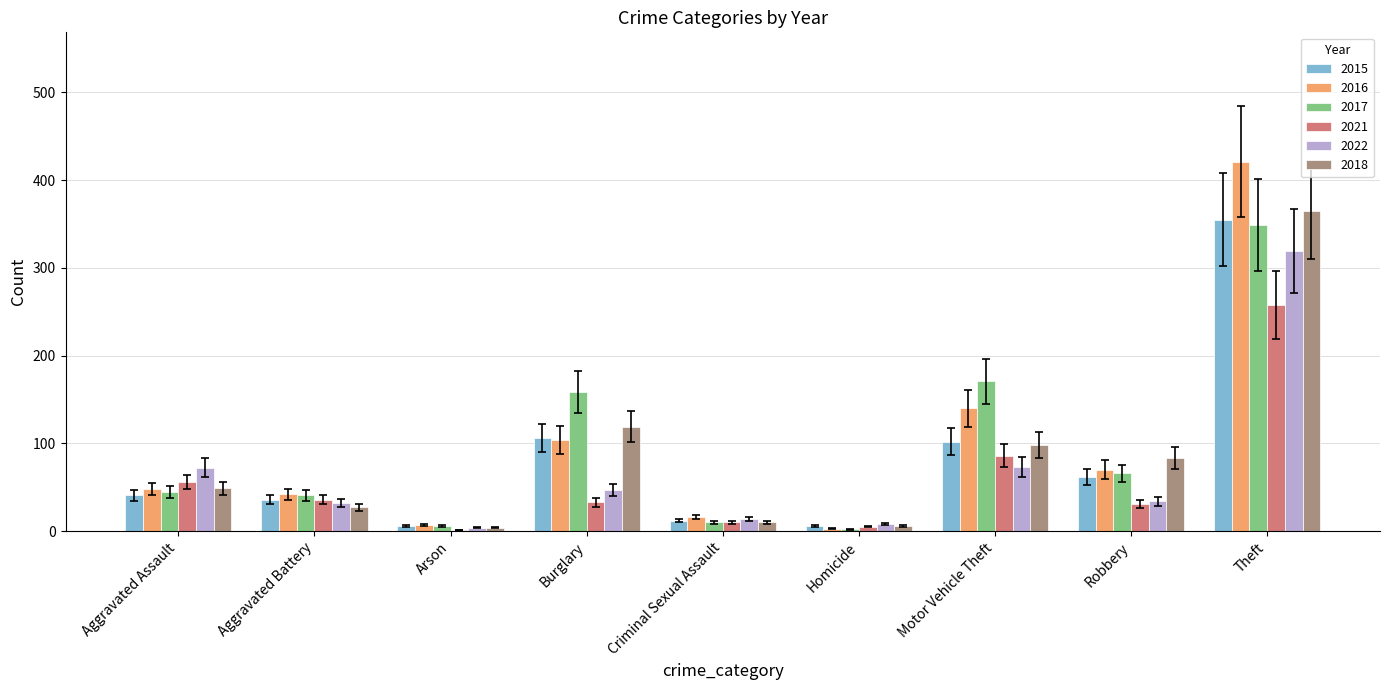

Is it true that 2015 equals 106 at Burglary?

True